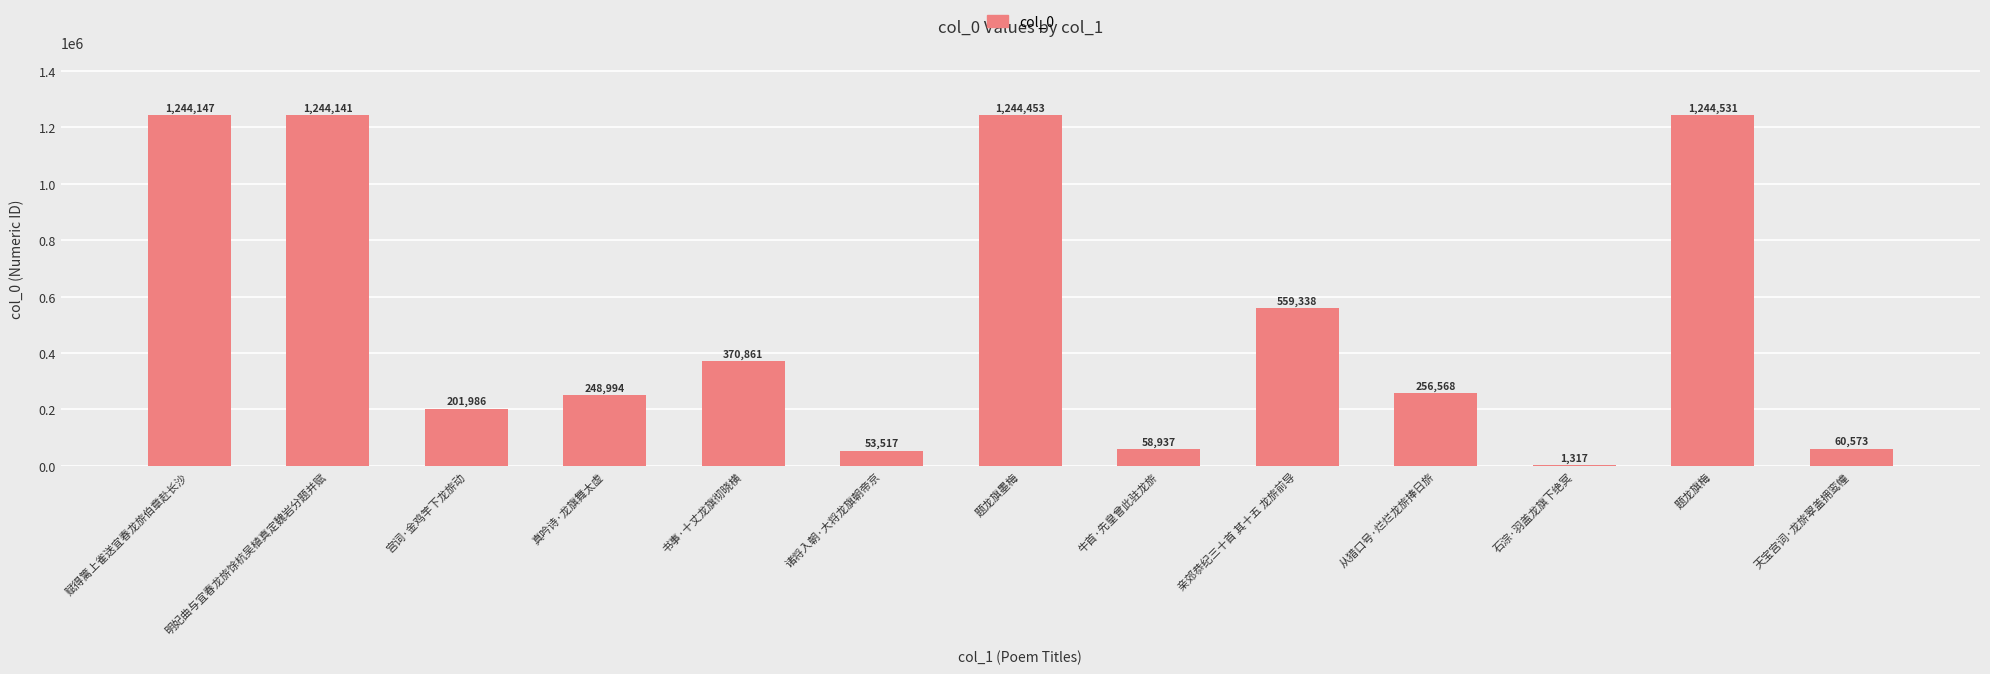

Where does the data first go above 256568?

赋得篱上雀送宜春龙旂伯章赴长沙